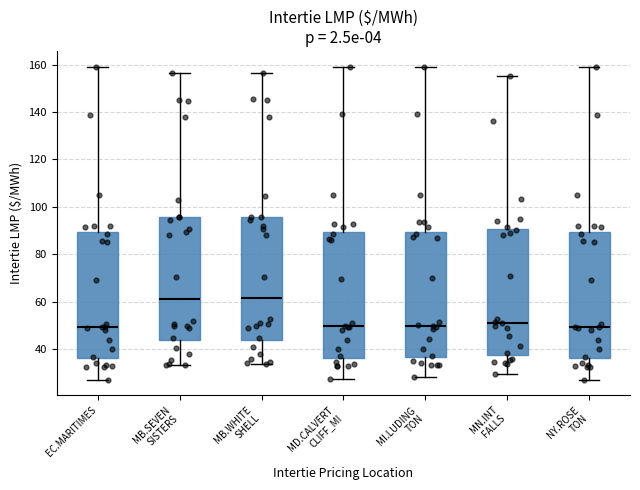

Reading left to right, transcribe this box plot: for each box, give where its median line is, the range the box spans, and where its two whiskers end, as read against the y-axis. The values are not printed on the chart, so give them approximately, as read against the axis.

EC.MARITIMES: median 50, box 36 to 90, whiskers 28 to 160
MB.SEVEN SISTERS: median 62, box 44 to 96, whiskers 34 to 156
MB.WHITE SHELL: median 62, box 44 to 96, whiskers 34 to 156
MD.CALVERT CLIFF_MI: median 50, box 36 to 90, whiskers 28 to 160
MI.LUDING TON: median 50, box 36 to 90, whiskers 28 to 160
MN.INT FALLS: median 52, box 38 to 90, whiskers 30 to 156
NY.ROSE TON: median 50, box 36 to 90, whiskers 28 to 160